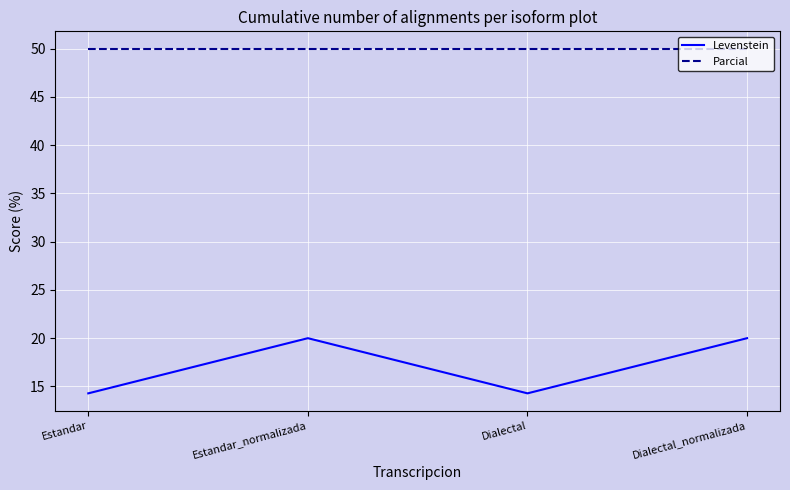

What is the approximate value of Parcial at Dialectal_normalizada?

50.0